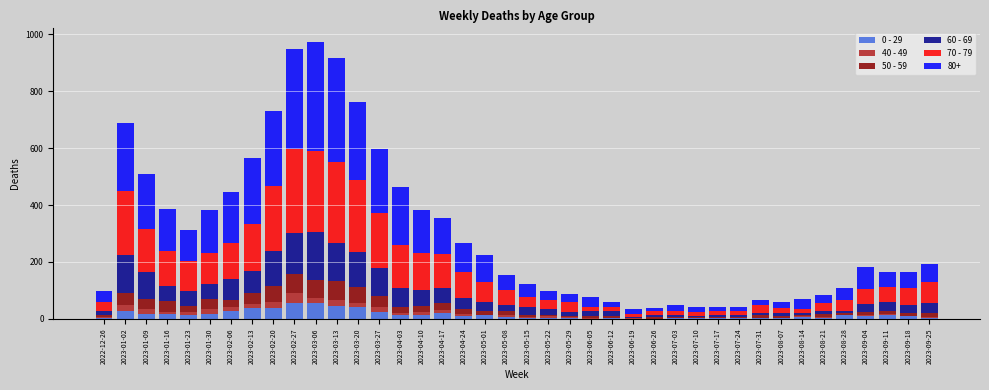

Are the bars grouped side by side (vs. stacked)?

No